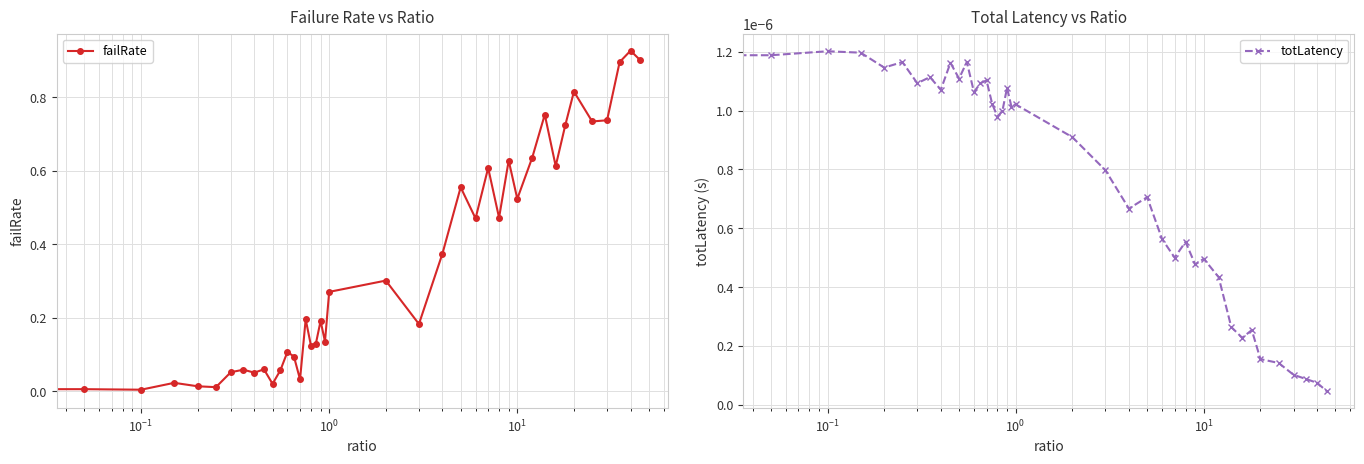

Reading right to left, list all the values displayed in this chart.

failRate: 0.9	0.9	0.9	0.7	0.7	0.8	0.7	0.6	0.8	0.6	0.5	0.6	0.5	0.6	0.5	0.6	0.4	0.2	0.3	0.3	0.1	0.2	0.1	0.1	0.2	0.0	0.1	0.1	0.1	0.0	0.1	0.1	0.1	0.1	0.0	0.0	0.0	0.0	0.0	0.0
totLatency: 0.0	0.0	0.0	0.0	0.0	0.0	0.0	0.0	0.0	0.0	0.0	0.0	0.0	0.0	0.0	0.0	0.0	0.0	0.0	0.0	0.0	0.0	0.0	0.0	0.0	0.0	0.0	0.0	0.0	0.0	0.0	0.0	0.0	0.0	0.0	0.0	0.0	0.0	0.0	0.0